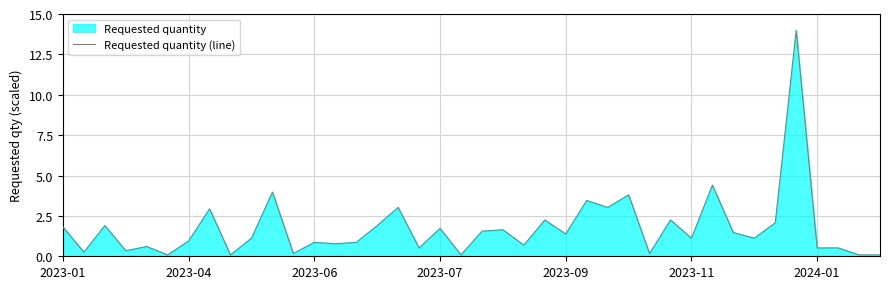

Does the chart display data point markers on the line(s)?

No